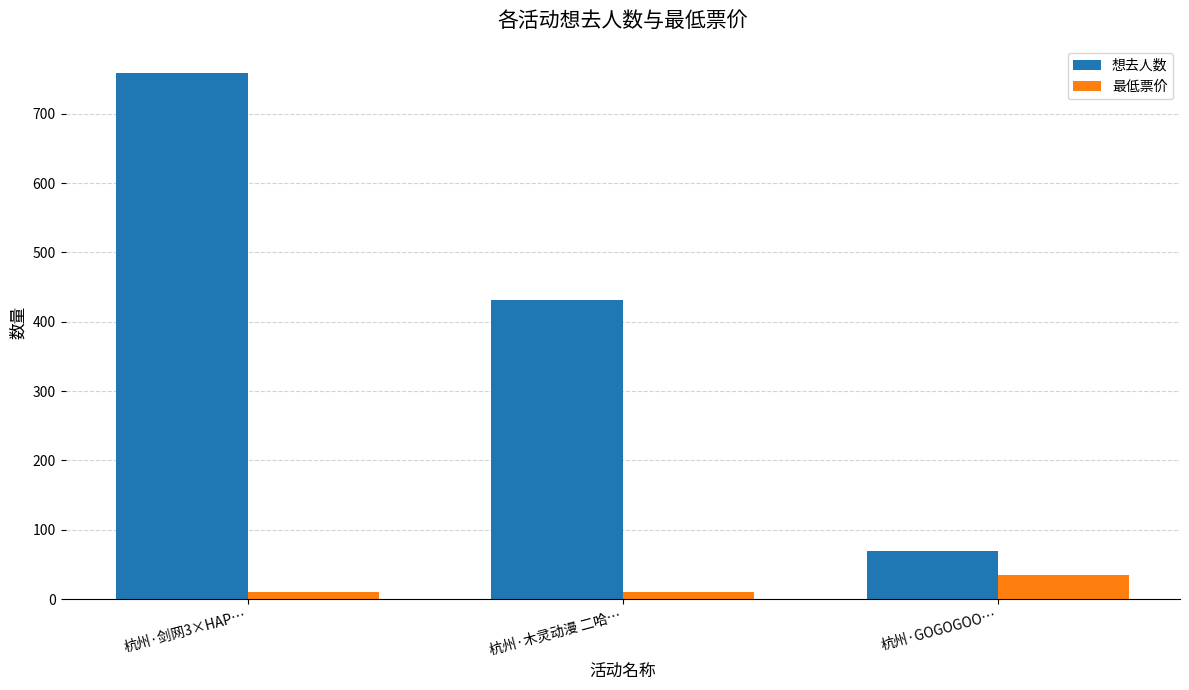

What is the approximate value of 最低票价 at 杭州·GOGOGOO…, to the nearest 10?

40